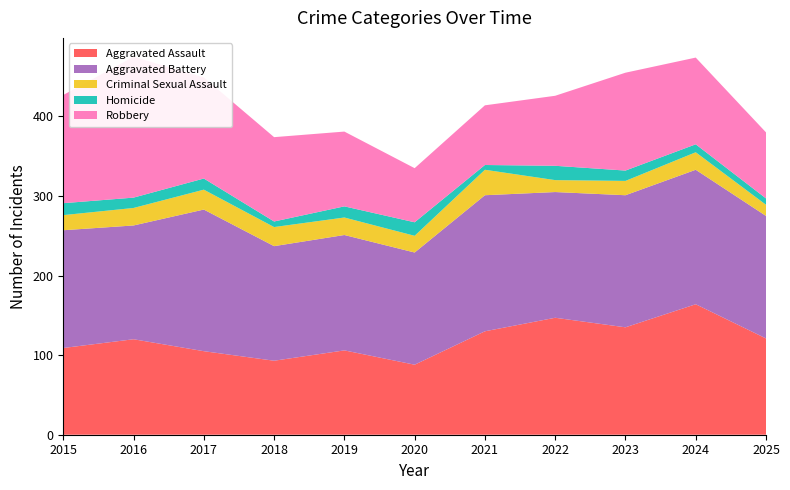

Reading left to right, list all the values displayed in this chart.

Aggravated Assault: 109	120	105	93	106	88	130	147	135	164	121
Aggravated Battery: 148	143	178	144	145	141	171	158	166	169	154
Criminal Sexual Assault: 19	22	25	24	22	21	32	15	18	22	14
Homicide: 15	13	14	7	14	17	6	18	13	10	8
Robbery: 136	177	127	106	94	68	75	88	123	109	83